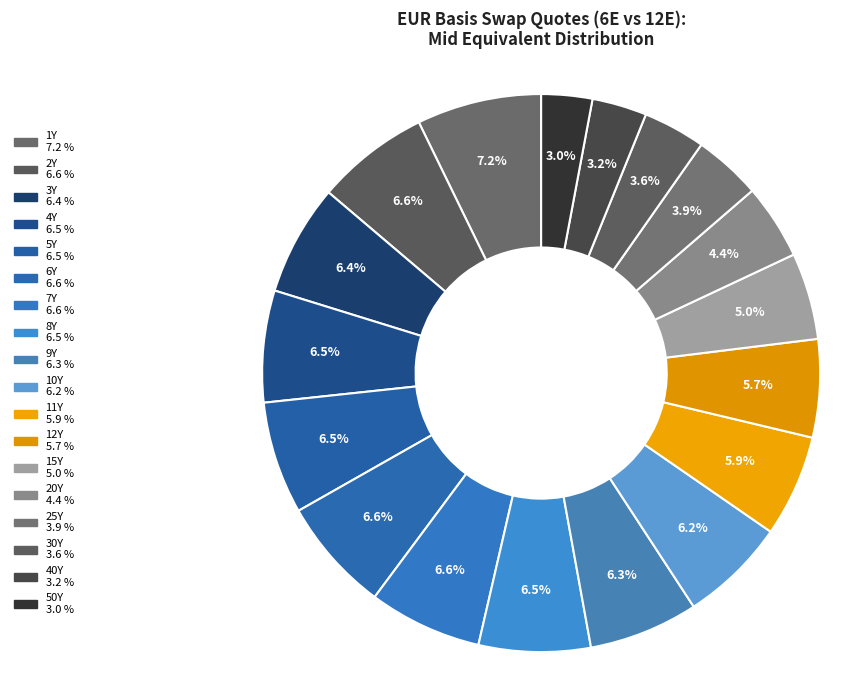

Count the number of slices in the pie.

18